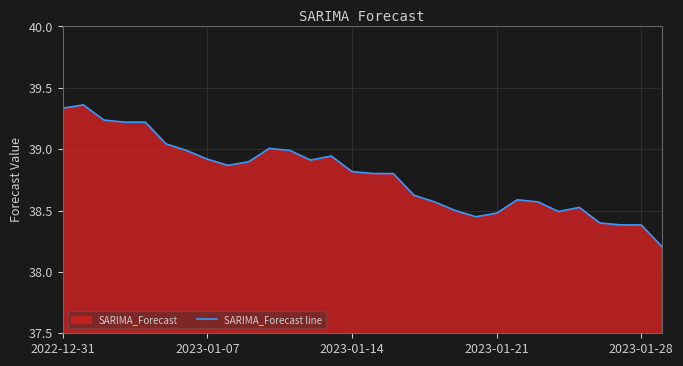

Is it true that the value at 2023-01-07 is 38.9?

True